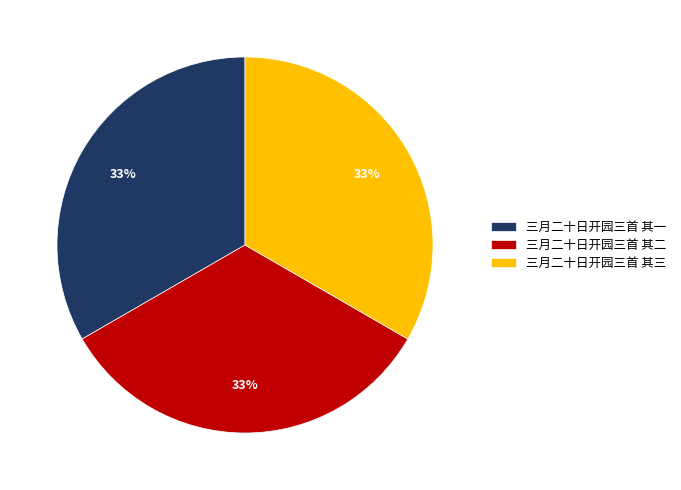

Does any single category account for the majority?

No